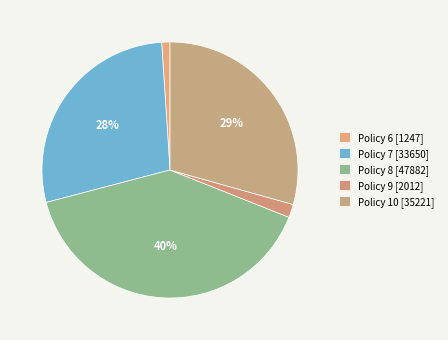

What is the ratio of the value at Policy 6 to the value at Policy 9?

0.6